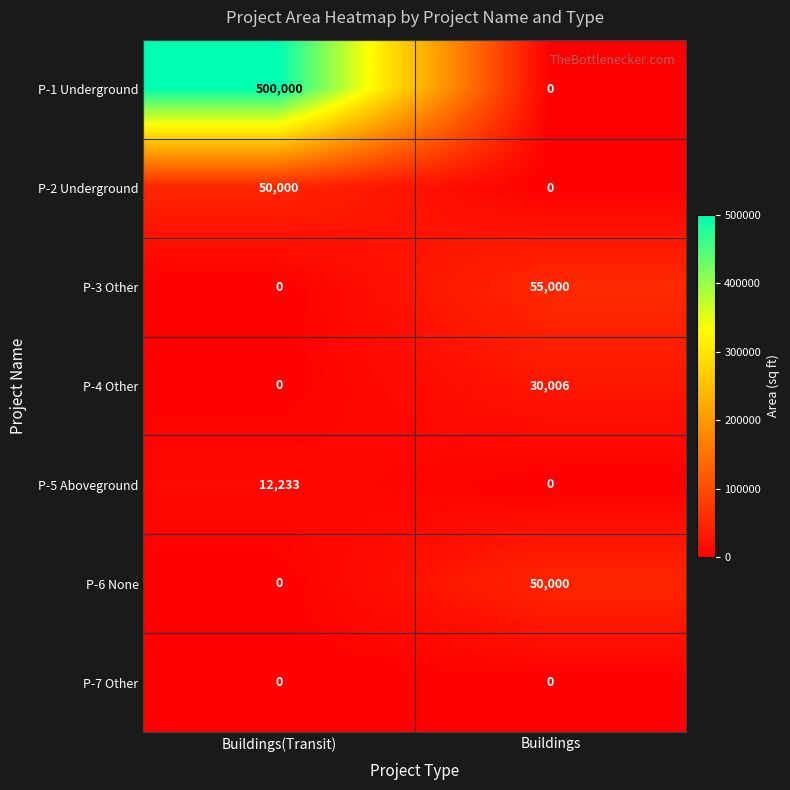

At which category is the sum across all series the highest?

Buildings(Transit)